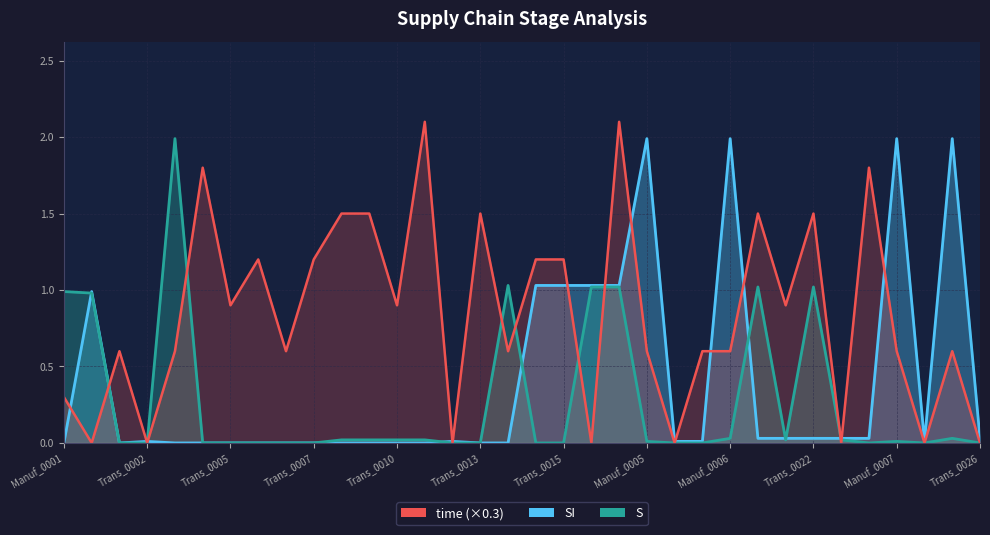

What is the maximum value for SI?

2.0